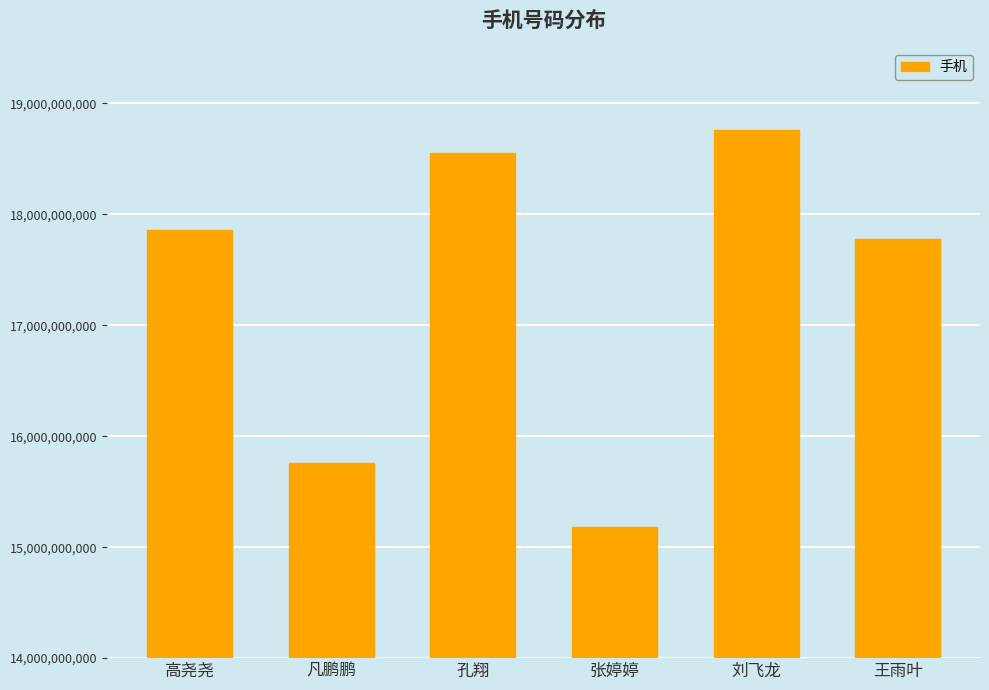

True or false: the data shows 8198727680 at 孔翔.

False